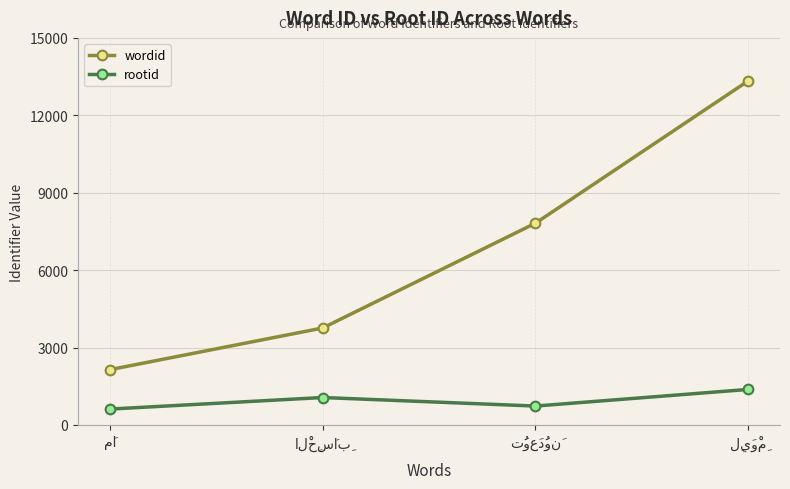

Which series has the largest total across all categories?

wordid